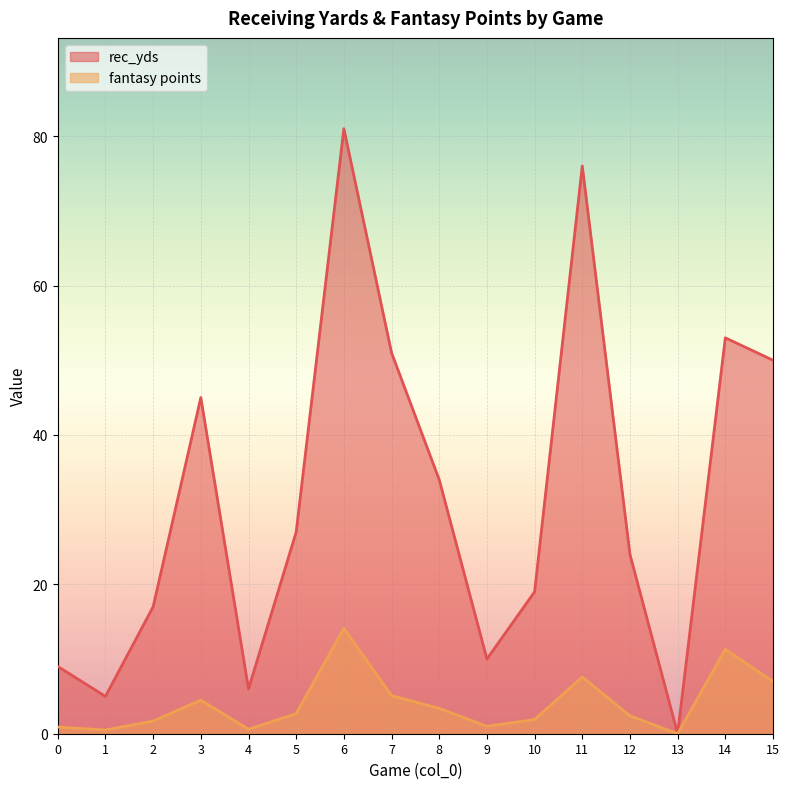

The value of rec_yds at 4 is 6.0. True or false?

True